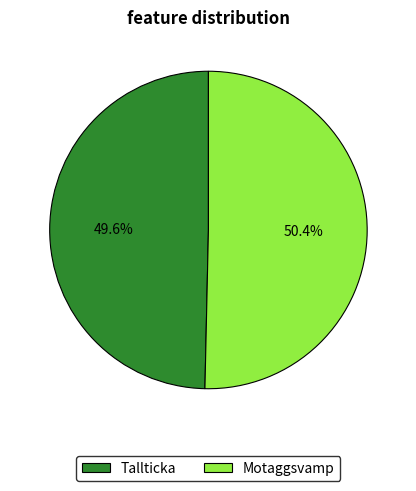

How many segments does this pie chart have?

2